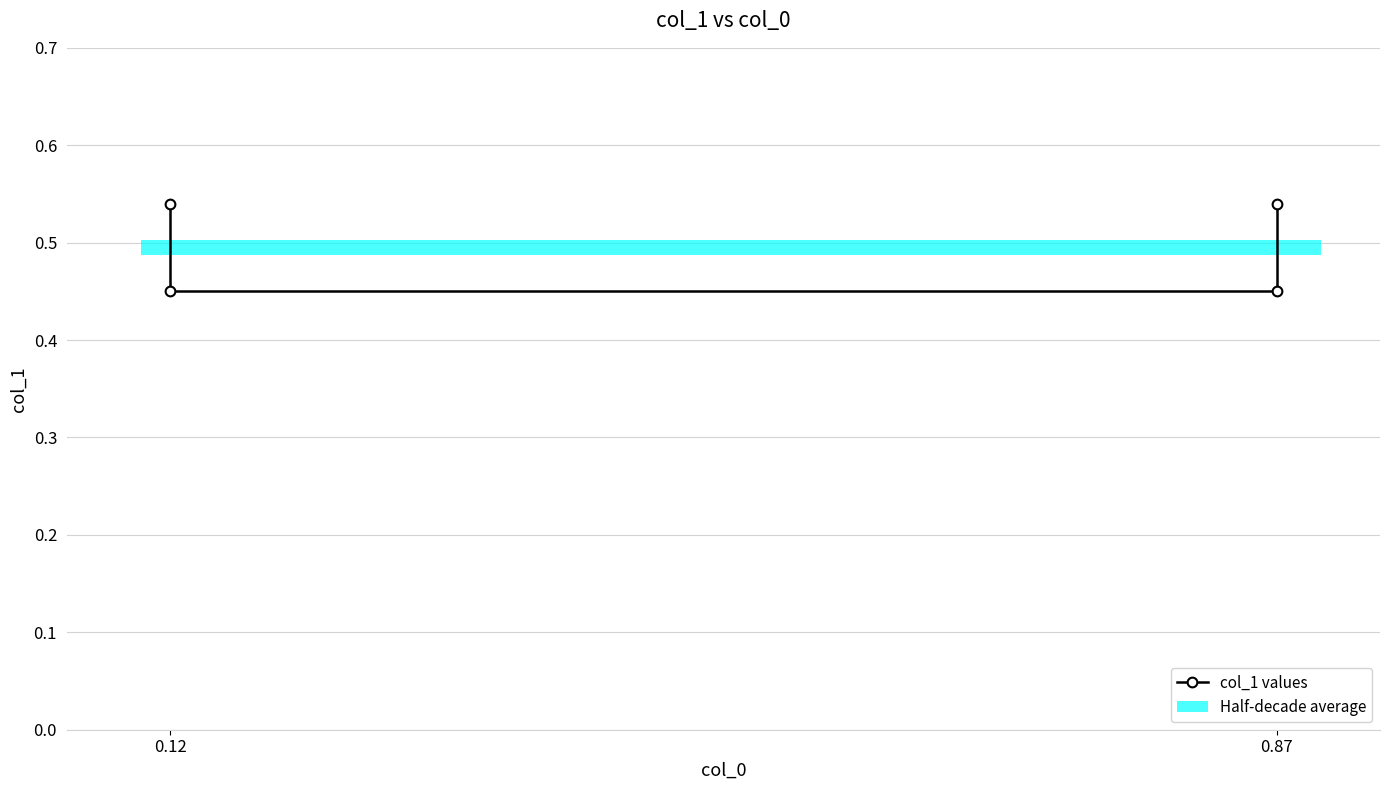

What is the average value?

0.5